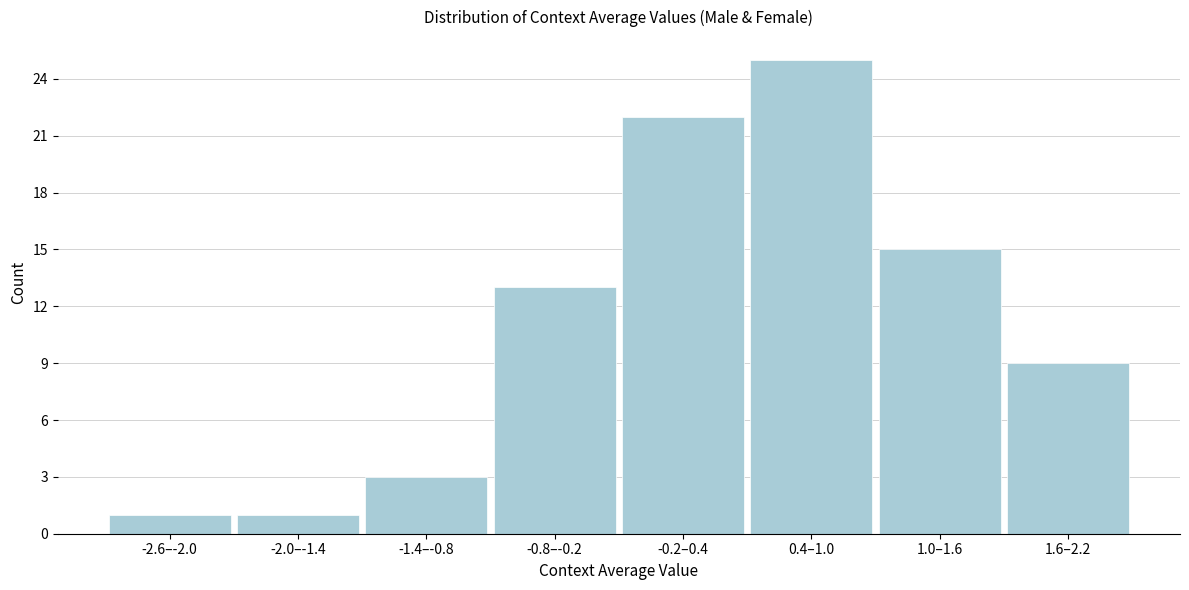

Reading left to right, transcribe all the data shown in this chart.

-2.6–-2.0=1	-2.0–-1.4=1	-1.4–-0.8=3	-0.8–-0.2=13	-0.2–0.4=22	0.4–1.0=25	1.0–1.6=15	1.6–2.2=9